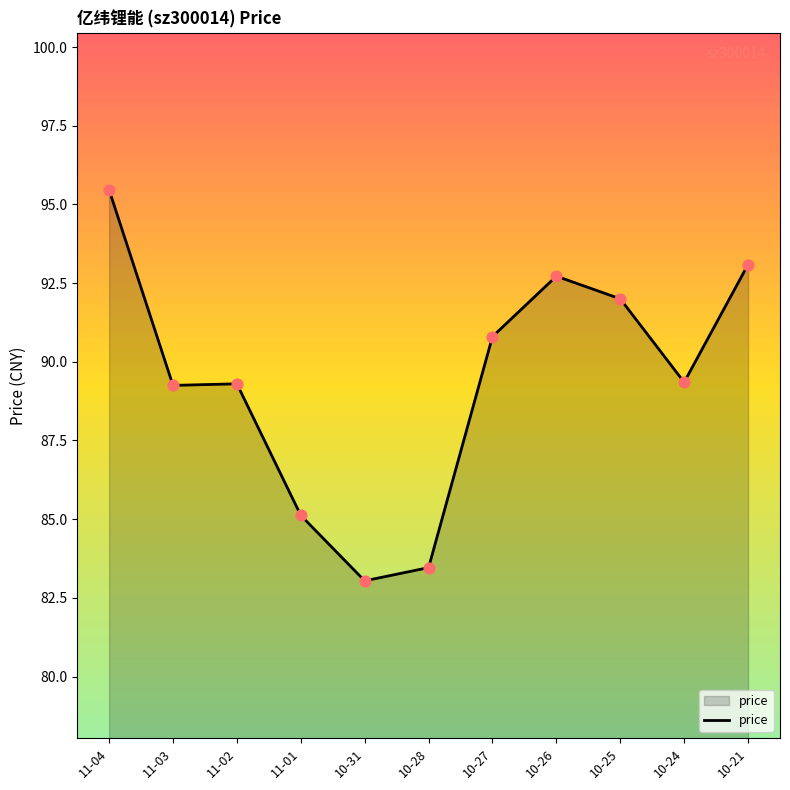

What is the ratio of the value at 11-02 to the value at 10-21?

1.0